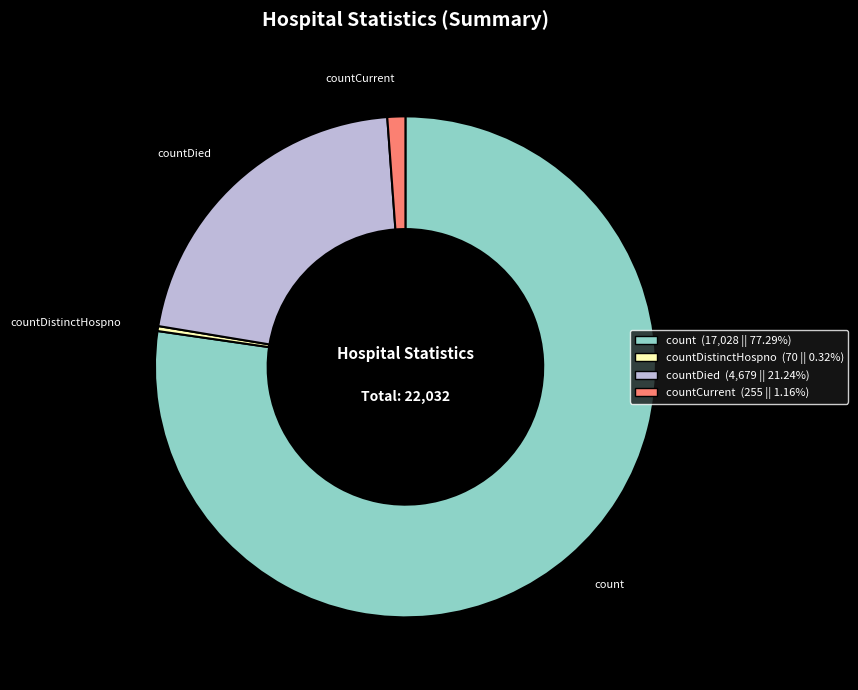

Is there any slice that represents more than half of the pie?

Yes